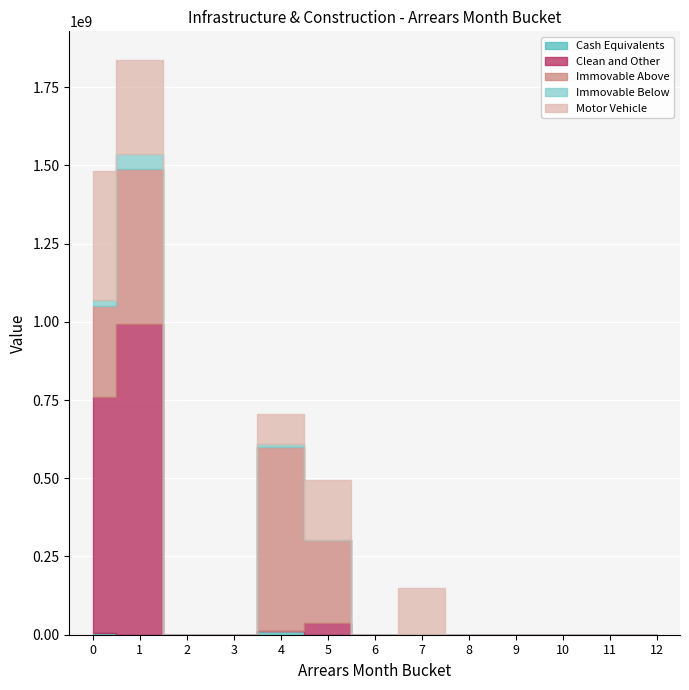

True or false: Immovable Below has more than 2 points higher than both neighbors.

False